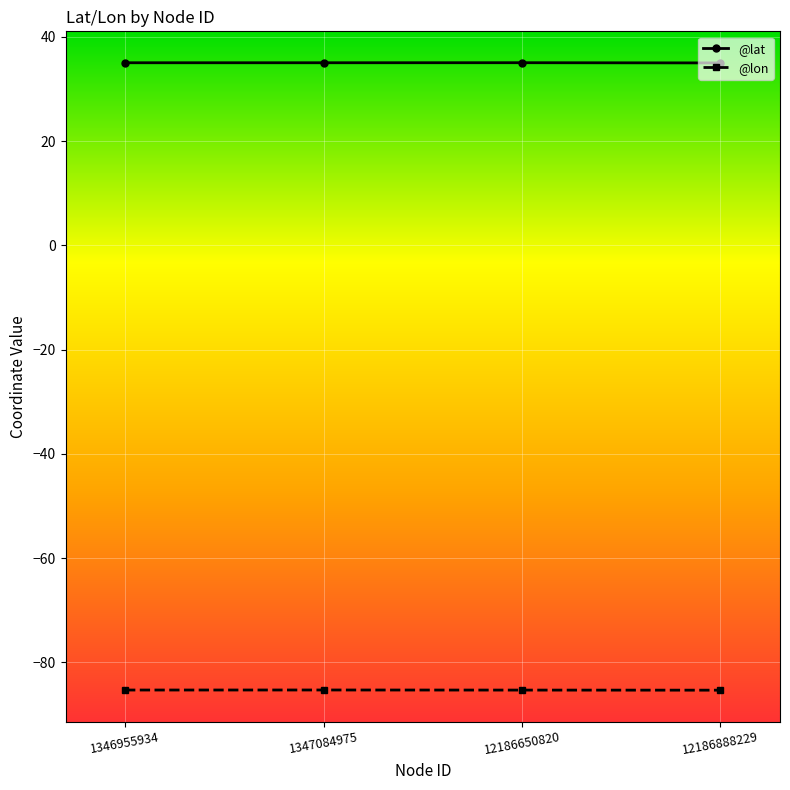

What is the smallest value displayed?

-85.3